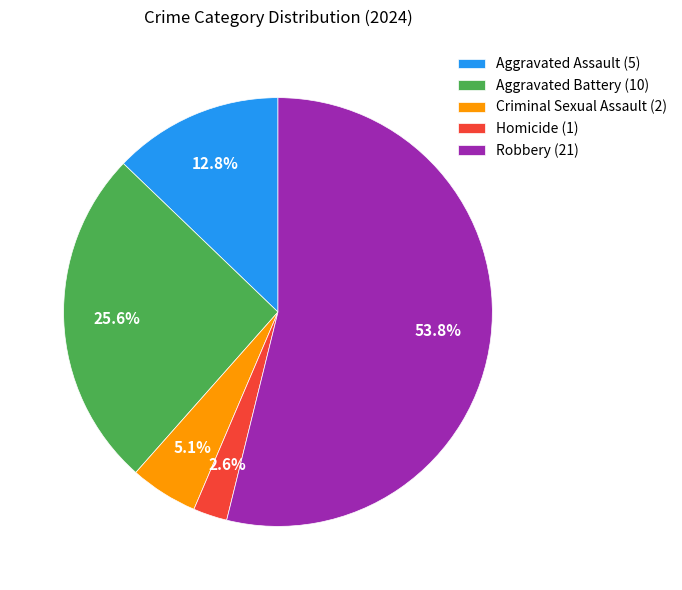

To the nearest percent, what is the difference between the largest and smallest slice percentages?

51%